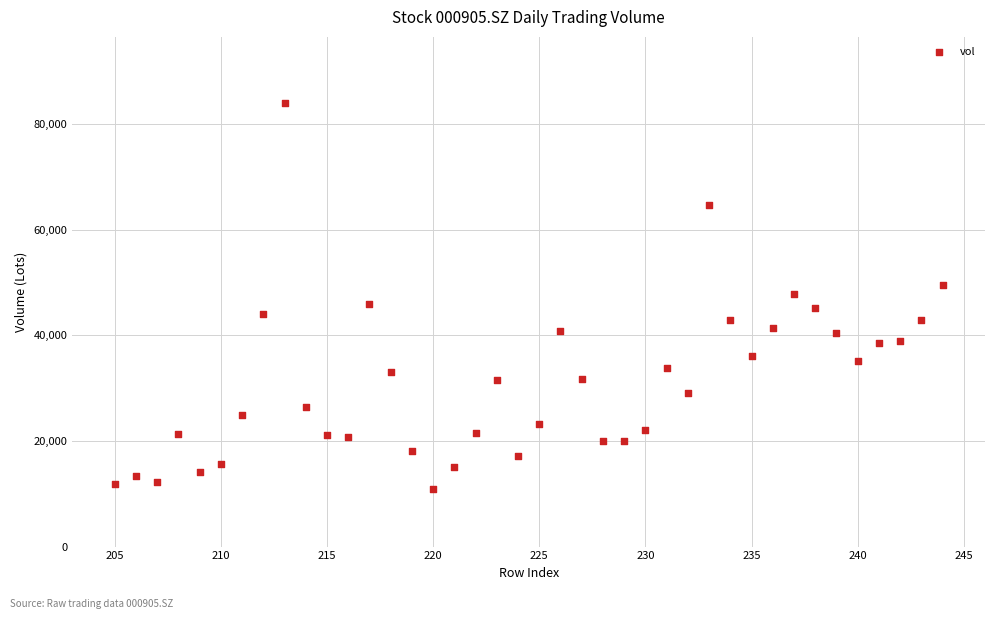

What is the range of X values (max minus min)?

39.0